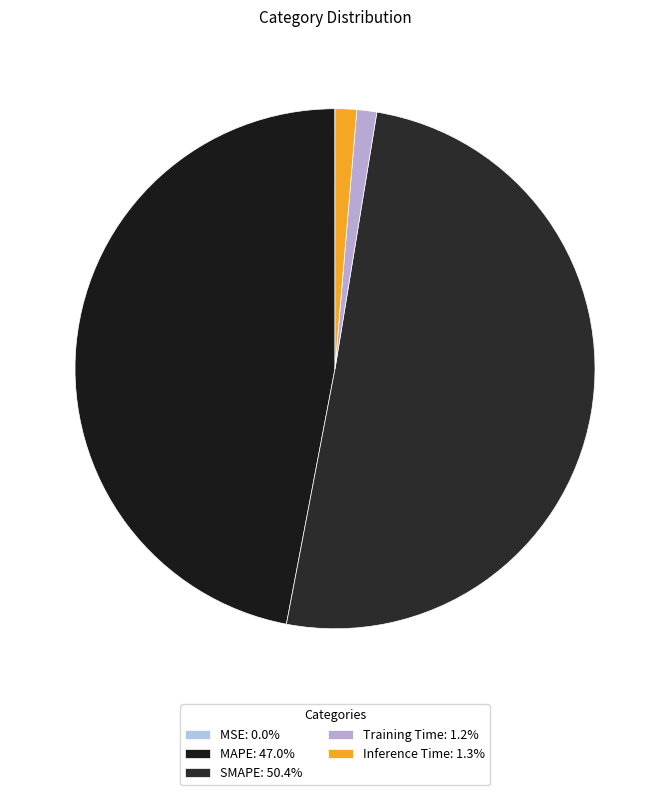

To the nearest percent, what percentage of the pie is Training Time?

1%